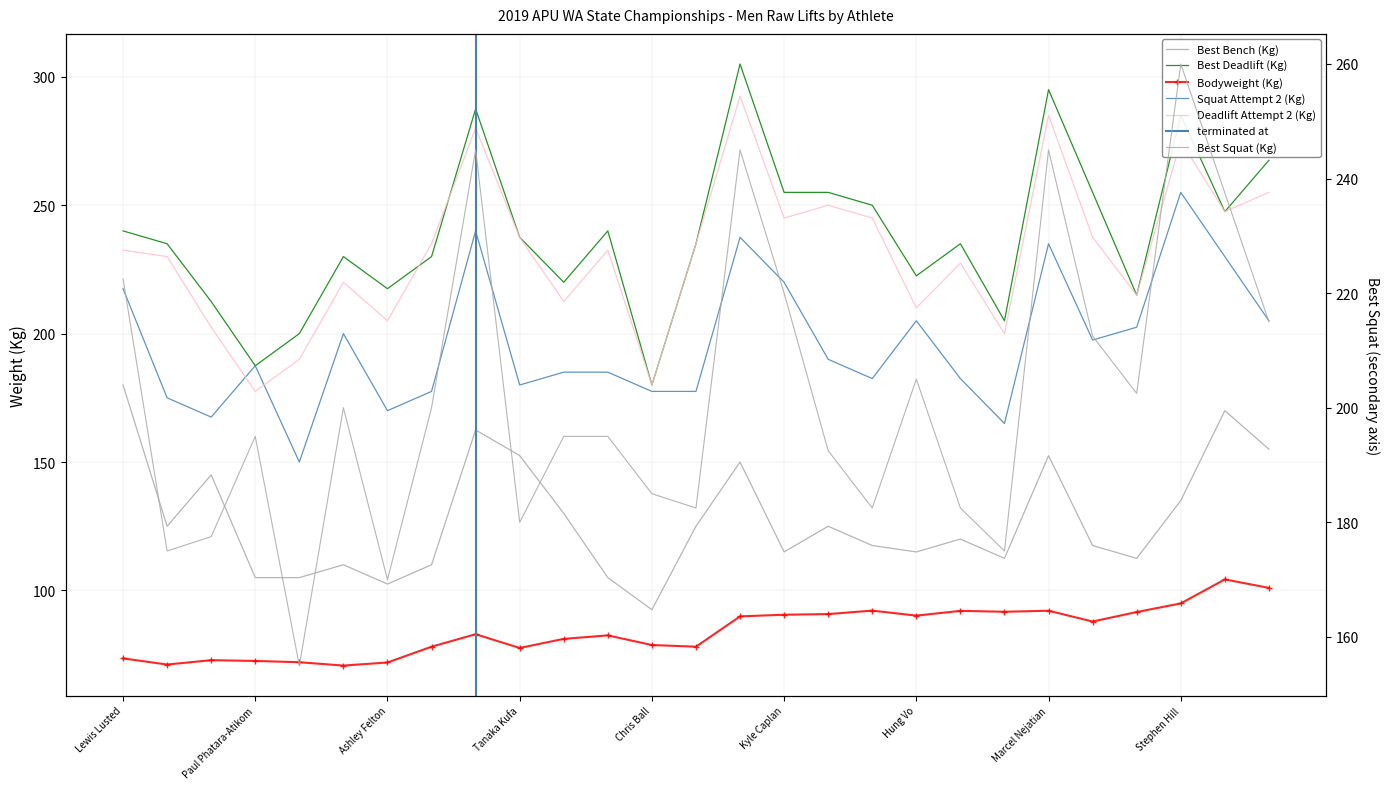

Reading right to left, list all the values displayed in this chart.

Best Squat (Kg): 215.0	237.5	260.0	202.5	212.5	245.0	175.0	182.5	205.0	182.5	192.5	220.0	245.0	182.5	185.0	195.0	195.0	180.0	245.0	200.0	170.0	200.0	155.0	195.0	177.5	175.0	222.5
Best Bench (Kg): 155.0	170.0	135.0	112.5	117.5	152.5	112.5	120.0	115.0	117.5	125.0	115.0	150.0	125.0	92.5	105.0	130.0	152.5	162.5	110.0	102.5	110.0	105.0	105.0	145.0	125.0	180.0
Best Deadlift (Kg): 267.5	247.5	285.0	215.0	255.0	295.0	205.0	235.0	222.5	250.0	255.0	255.0	305.0	235.0	180.0	240.0	220.0	237.5	287.5	230.0	217.5	230.0	200.0	187.5	212.5	235.0	240.0
Bodyweight (Kg): 101.0	104.3	95.0	91.6	87.9	92.1	91.7	92.0	90.2	92.2	90.8	90.5	89.9	78.1	78.8	82.5	81.2	77.6	83.0	78.1	72.0	70.8	72.0	72.5	72.8	71.2	73.5
Squat Attempt 2 (Kg): 205.0	230.0	255.0	202.5	197.5	235.0	165.0	182.5	205.0	182.5	190.0	220.0	237.5	177.5	177.5	185.0	185.0	180.0	240.0	177.5	170.0	200.0	150.0	187.5	167.5	175.0	217.5
Deadlift Attempt 2 (Kg): 255.0	247.5	275.0	215.0	237.5	285.0	200.0	227.5	210.0	245.0	250.0	245.0	292.5	235.0	180.0	232.5	212.5	237.5	280.0	235.0	205.0	220.0	190.0	177.5	202.5	230.0	232.5